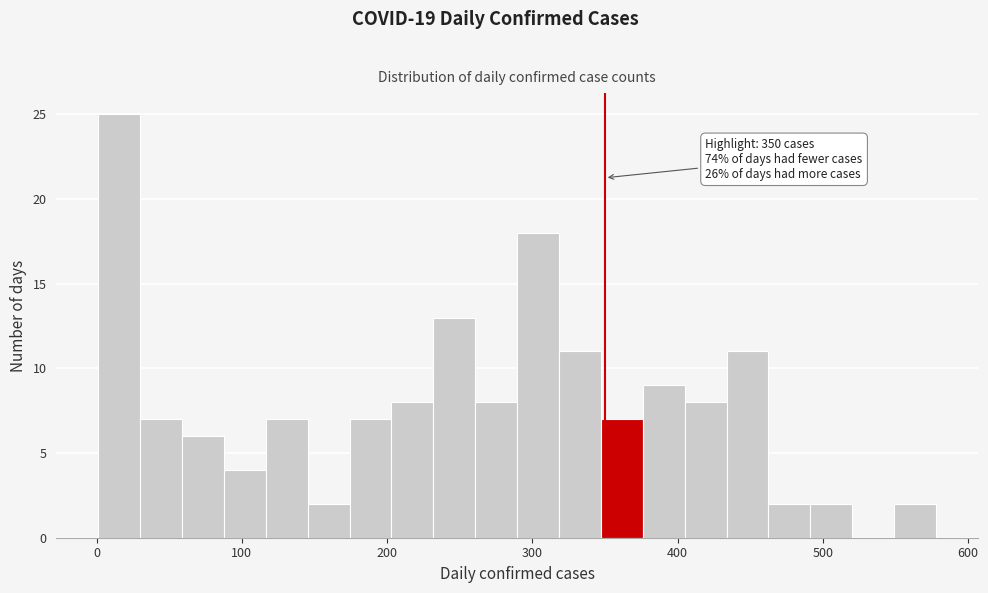

Around what value on the x-axis is the tallest bar? Give the approximate position of its centre, as read against the axis.

20